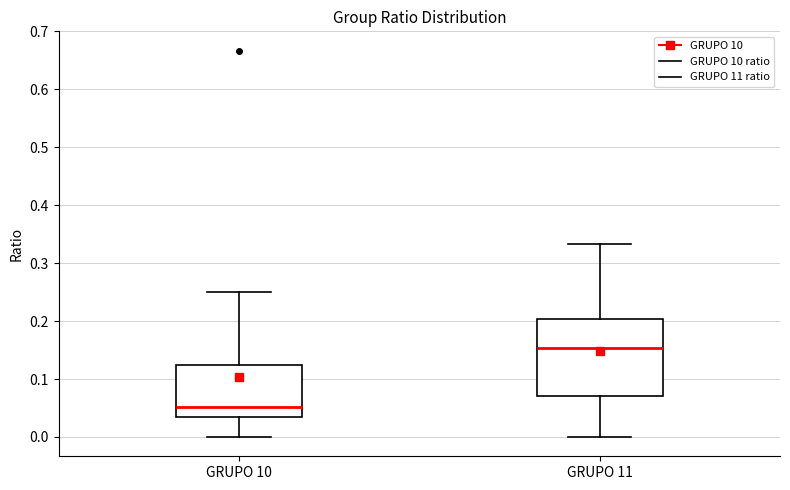

Where is the upper edge of the box for GRUPO 10 on the y-axis? The values are not printed on the chart, so give them approximately, as read against the axis.

0.12